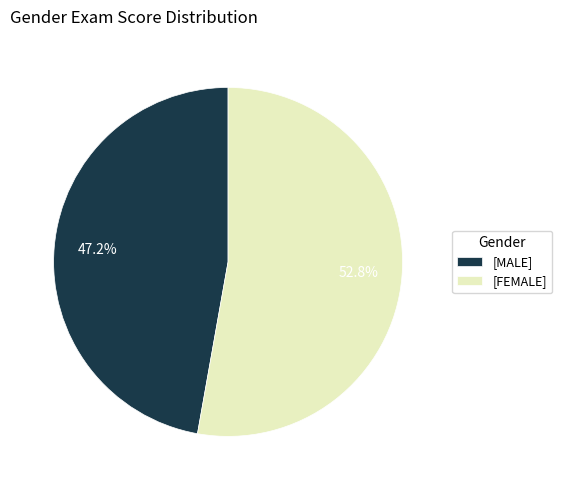

To the nearest percent, what is the difference between the largest and smallest slice percentages?

6%